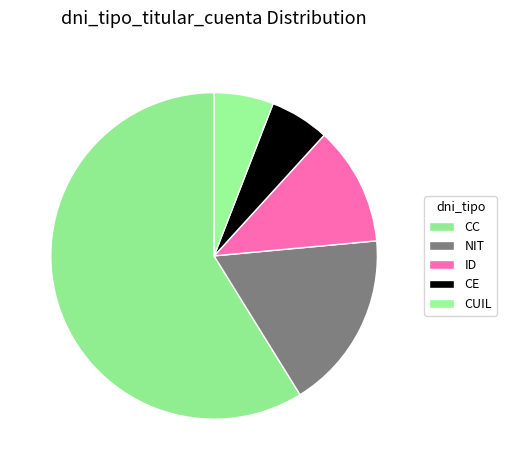

To the nearest percent, what portion does NIT represent?

18%